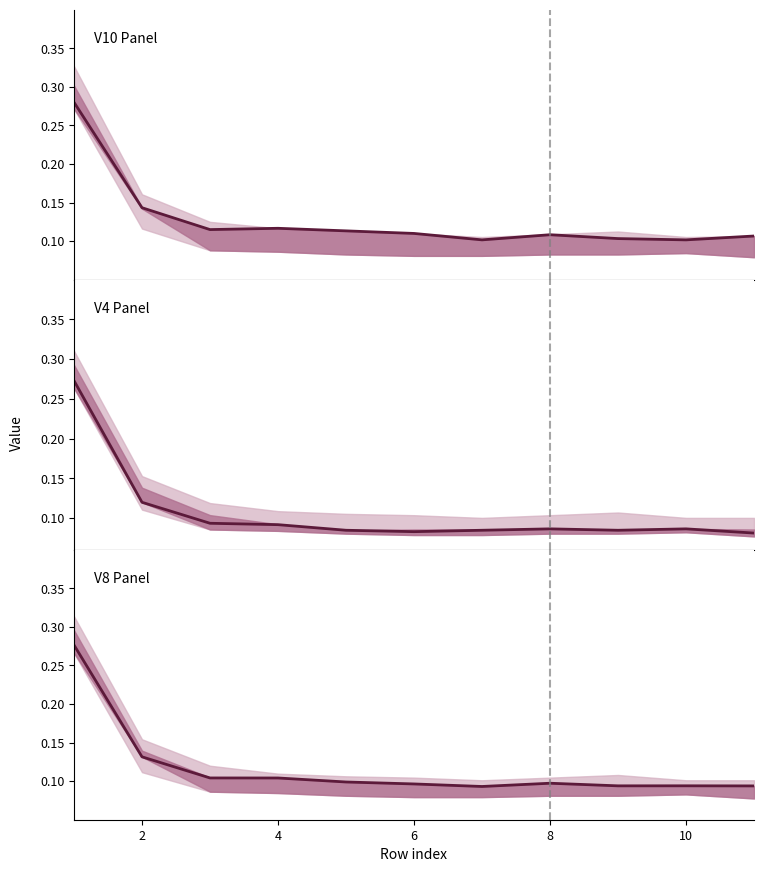

True or false: V10 Panel and V8 Panel intersect in this chart.

False